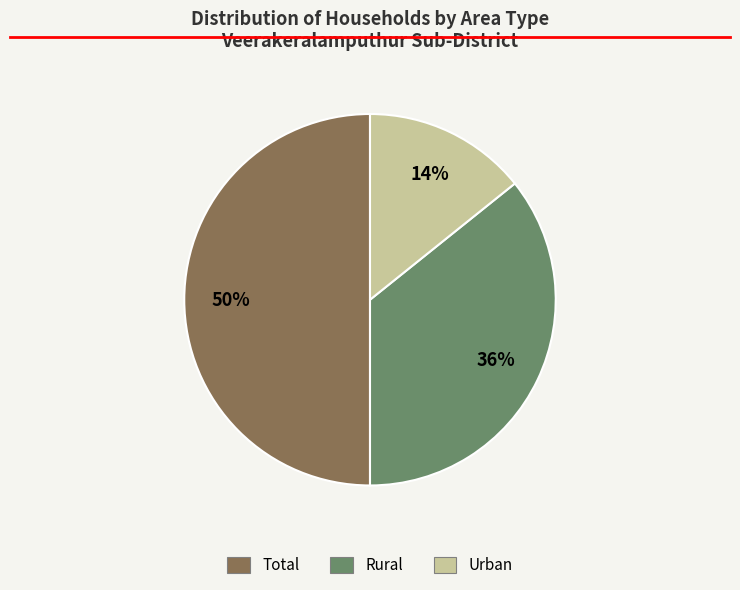

Is Urban the majority of the pie?

No